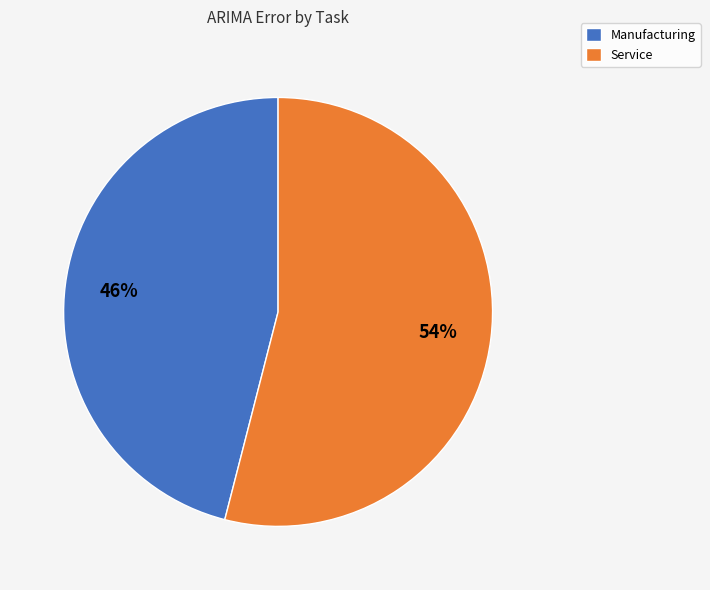

Which category has the smallest portion of the pie?

Manufacturing